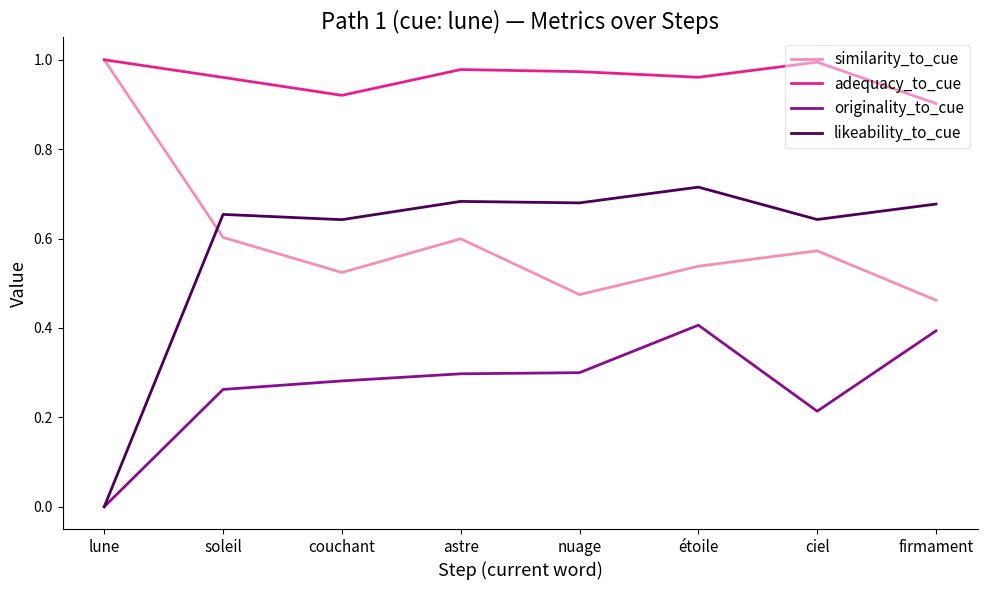

Rank the series at firmament from lowest to highest value.

originality_to_cue, similarity_to_cue, likeability_to_cue, adequacy_to_cue